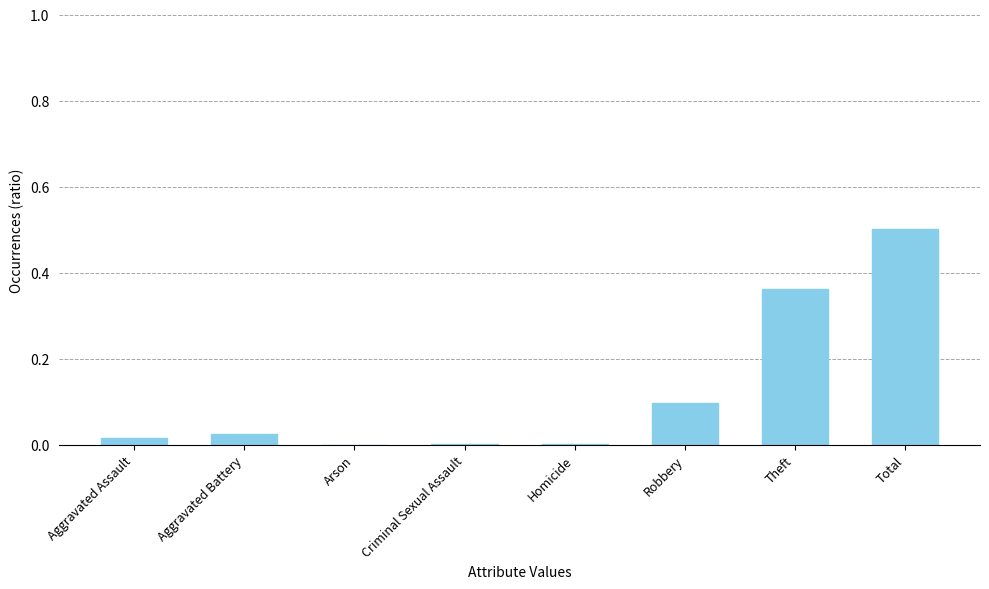

What is the sum of all values?

1.0